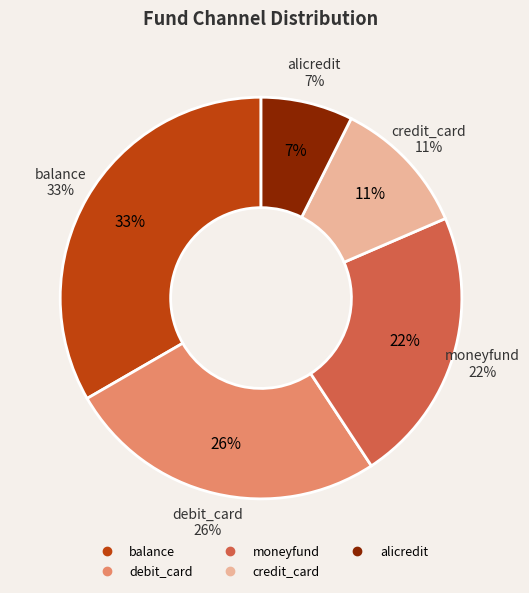

Rank the categories by value from lowest to highest.

alicredit, credit_card, moneyfund, debit_card, balance